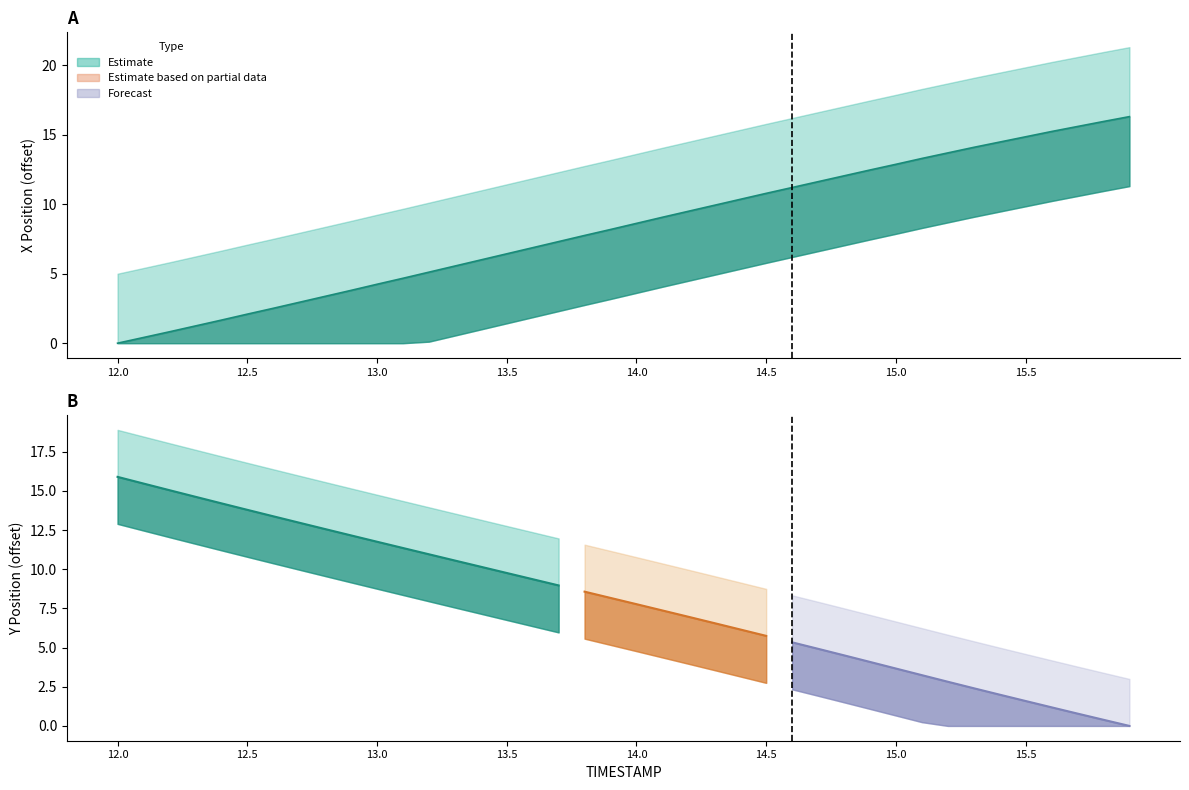

Reading left to right, extract all data points from this chart.

12.0=0.0	12.1=0.4	12.2=0.8	12.3=1.2	12.4=1.7	12.5=2.1	12.6=2.5	12.7=2.9	12.8=3.4	12.9=3.8	13.0=4.2	13.1=4.7	13.2=5.1	13.3=5.5	13.4=6.0	13.5=6.4	13.6=6.9	13.7=7.3	13.8=7.8	13.9=8.2	14.0=8.6	14.1=9.1	14.2=9.5	14.3=9.9	14.4=10.3	14.5=10.8	14.6=11.2	14.7=11.6	14.8=12.0	14.9=12.5	15.0=12.9	15.1=13.3	15.2=13.7	15.3=14.1	15.4=14.5	15.5=14.8	15.6=15.2	15.7=15.6	15.8=16.0	15.9=16.3